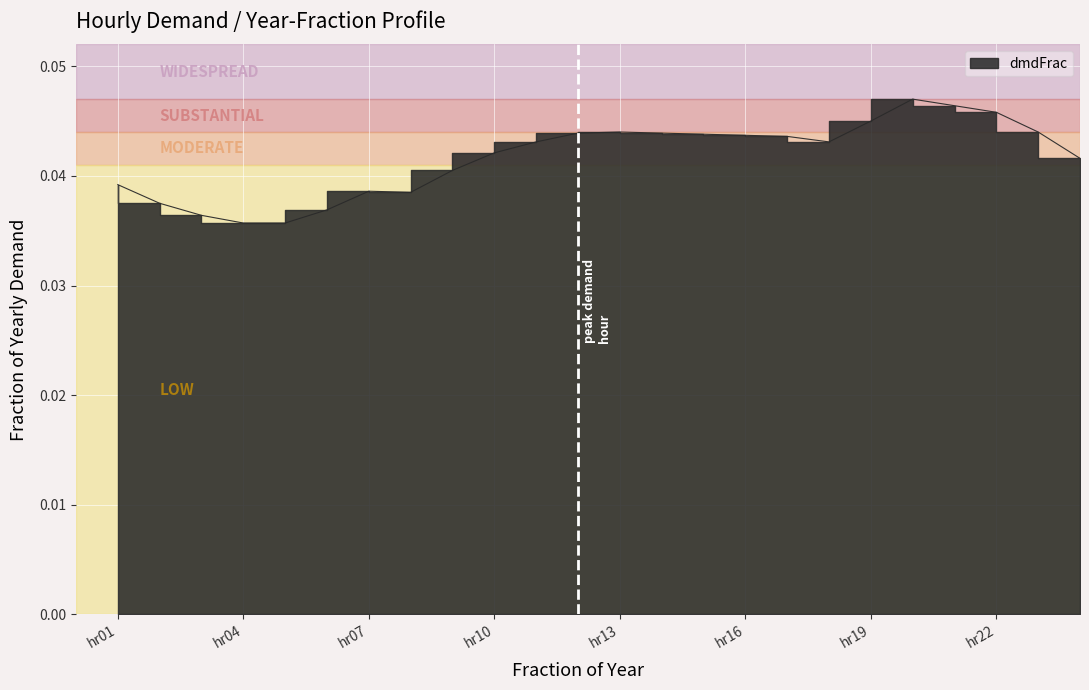

True or false: the data shows 0.0 at hr22.

True